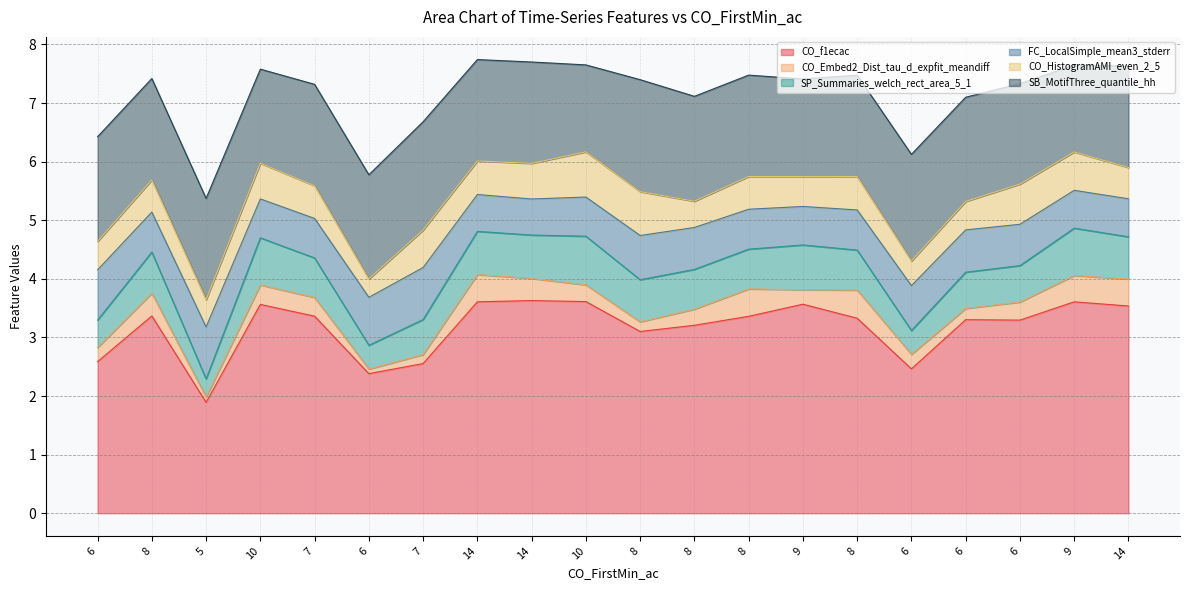

Rank the series at 8 from lowest to highest value.

CO_Embed2_Dist_tau_d_expfit_meandiff, CO_HistogramAMI_even_2_5, FC_LocalSimple_mean3_stderr, SP_Summaries_welch_rect_area_5_1, SB_MotifThree_quantile_hh, CO_f1ecac